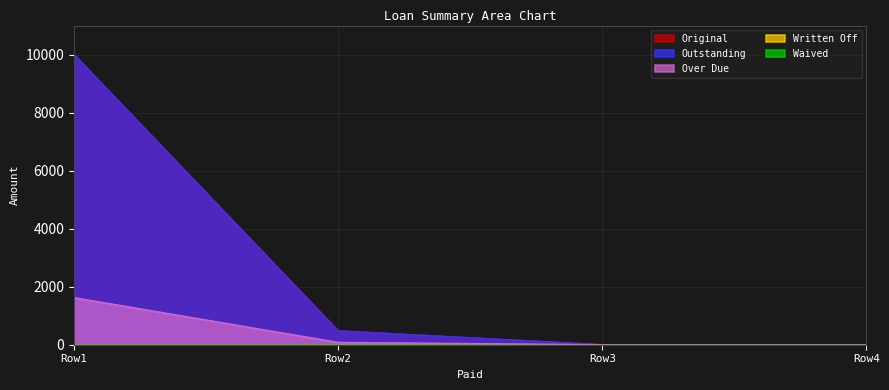

Which series has the largest total across all categories?

Original